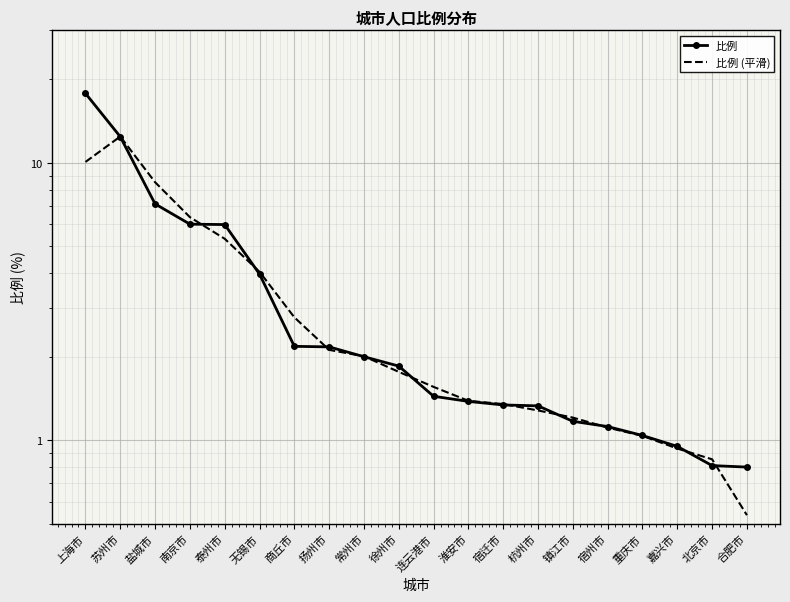

Which series has the widest spread of values?

比例